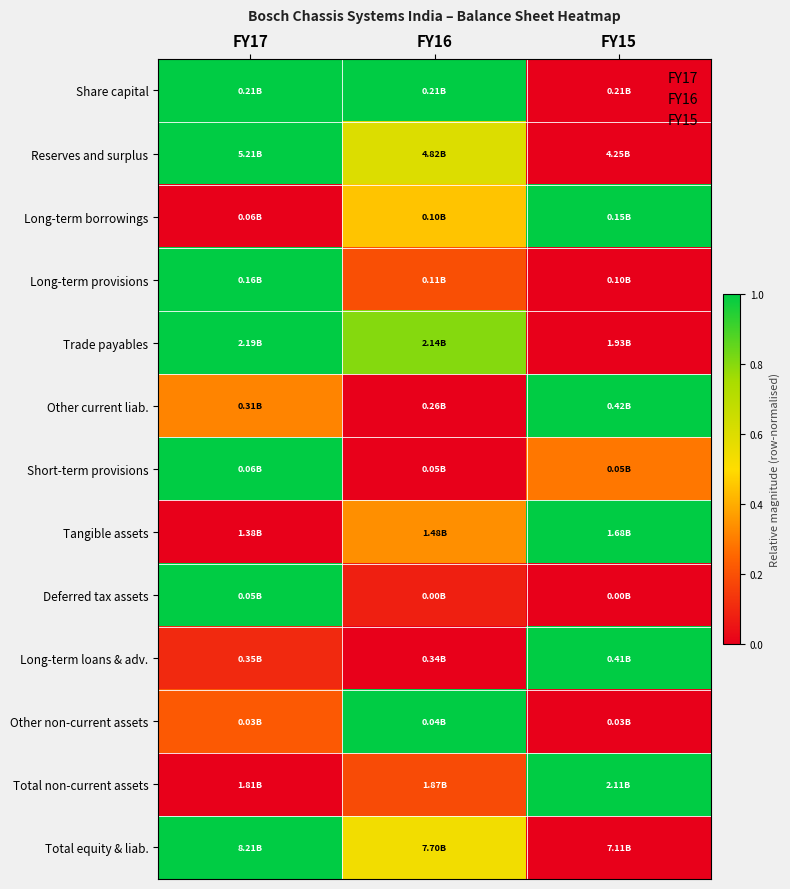

Reading right to left, extract all data points from this chart.

Share capital: FY15=0.0	FY16=1.0	FY17=1.0
Reserves and surplus: FY15=0.0	FY16=0.6	FY17=1.0
Long-term borrowings: FY15=1.0	FY16=0.4	FY17=0.0
Long-term provisions: FY15=0.0	FY16=0.2	FY17=1.0
Trade payables: FY15=0.0	FY16=0.8	FY17=1.0
Other current liab.: FY15=1.0	FY16=0.0	FY17=0.3
Short-term provisions: FY15=0.3	FY16=0.0	FY17=1.0
Tangible assets: FY15=1.0	FY16=0.3	FY17=0.0
Deferred tax assets: FY15=0.0	FY16=0.1	FY17=1.0
Long-term loans & adv.: FY15=1.0	FY16=0.0	FY17=0.1
Other non-current assets: FY15=0.0	FY16=1.0	FY17=0.2
Total non-current assets: FY15=1.0	FY16=0.2	FY17=0.0
Total equity & liab.: FY15=0.0	FY16=0.5	FY17=1.0